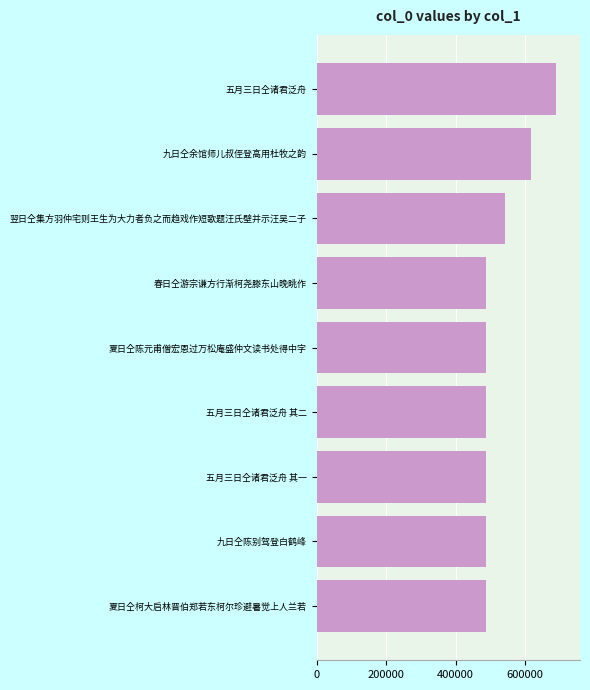

Is it true that the value at 五月三日仝诸君泛舟 is 210208?

False